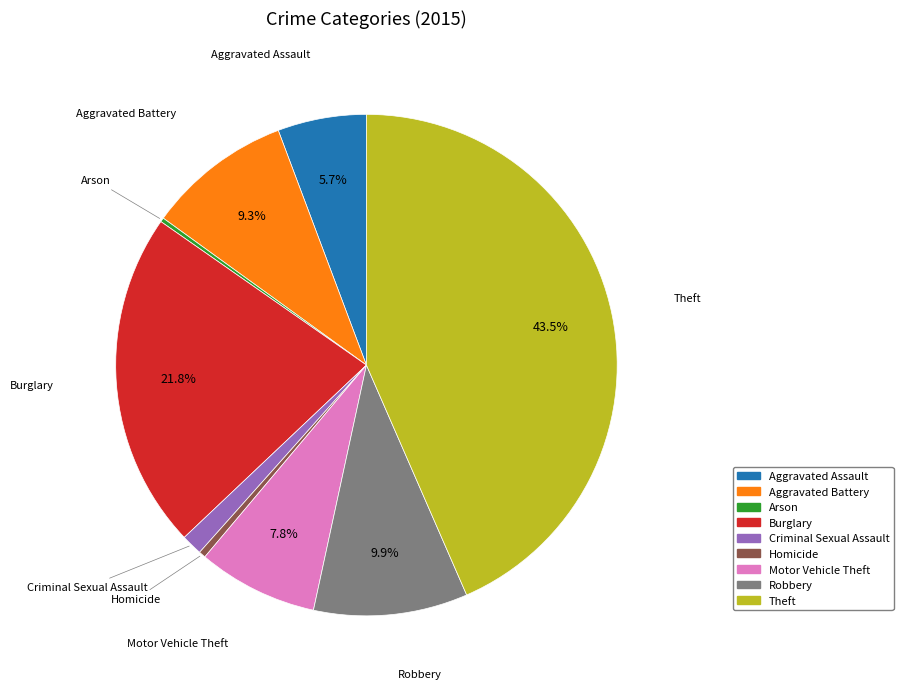

Between Aggravated Assault and Robbery, which is larger?

Robbery